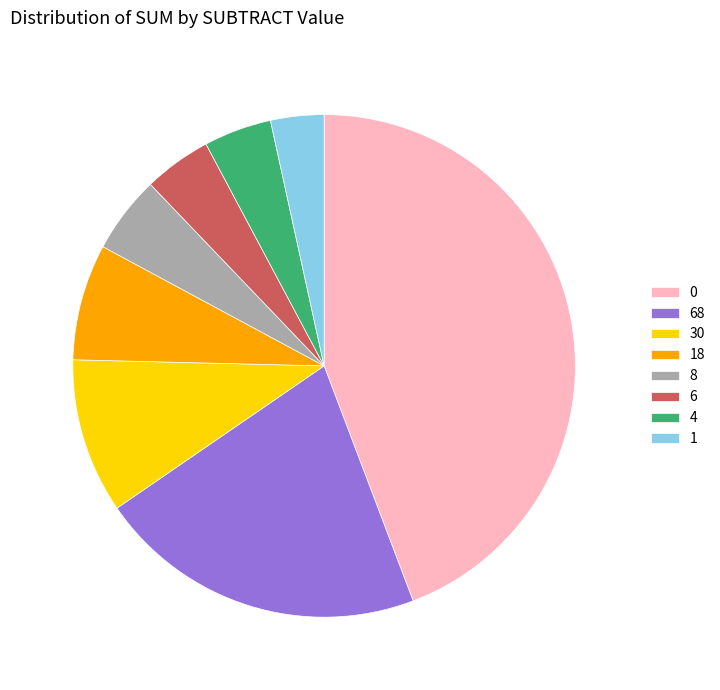

Is there any slice that represents more than half of the pie?

No